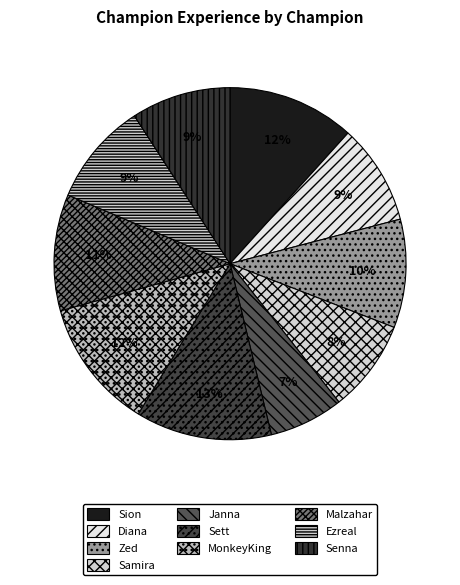

Which category has the biggest portion of the pie?

Sett